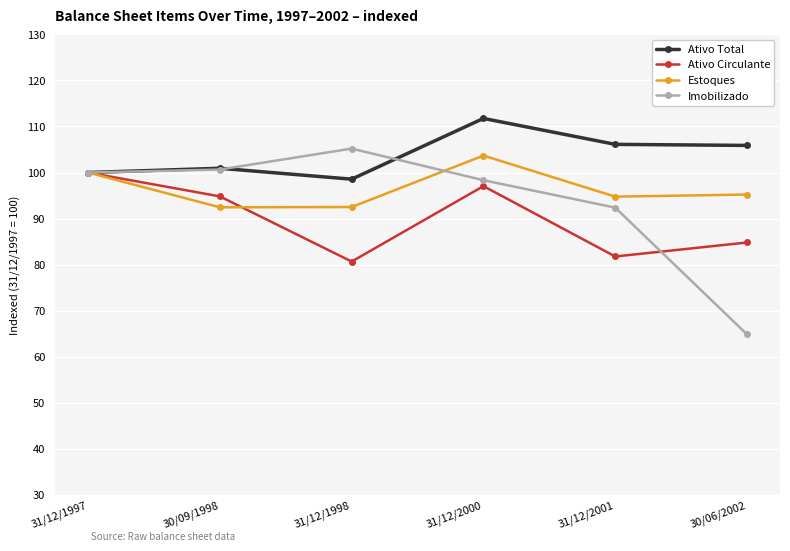

What is the sum of all Imobilizado values?

561.4